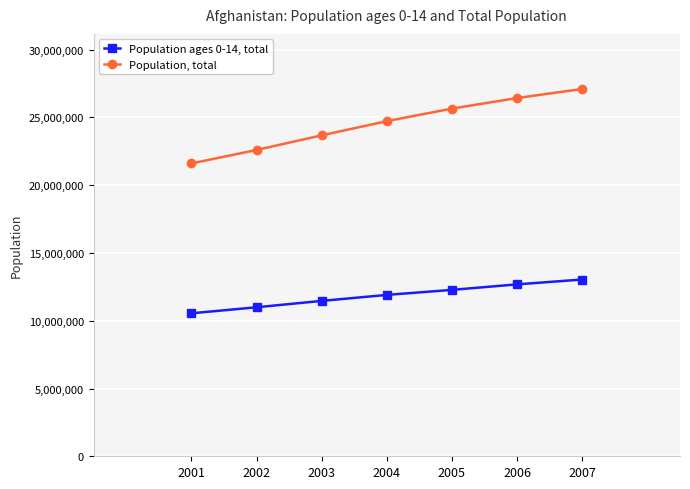

How many lines are shown in the chart?

2